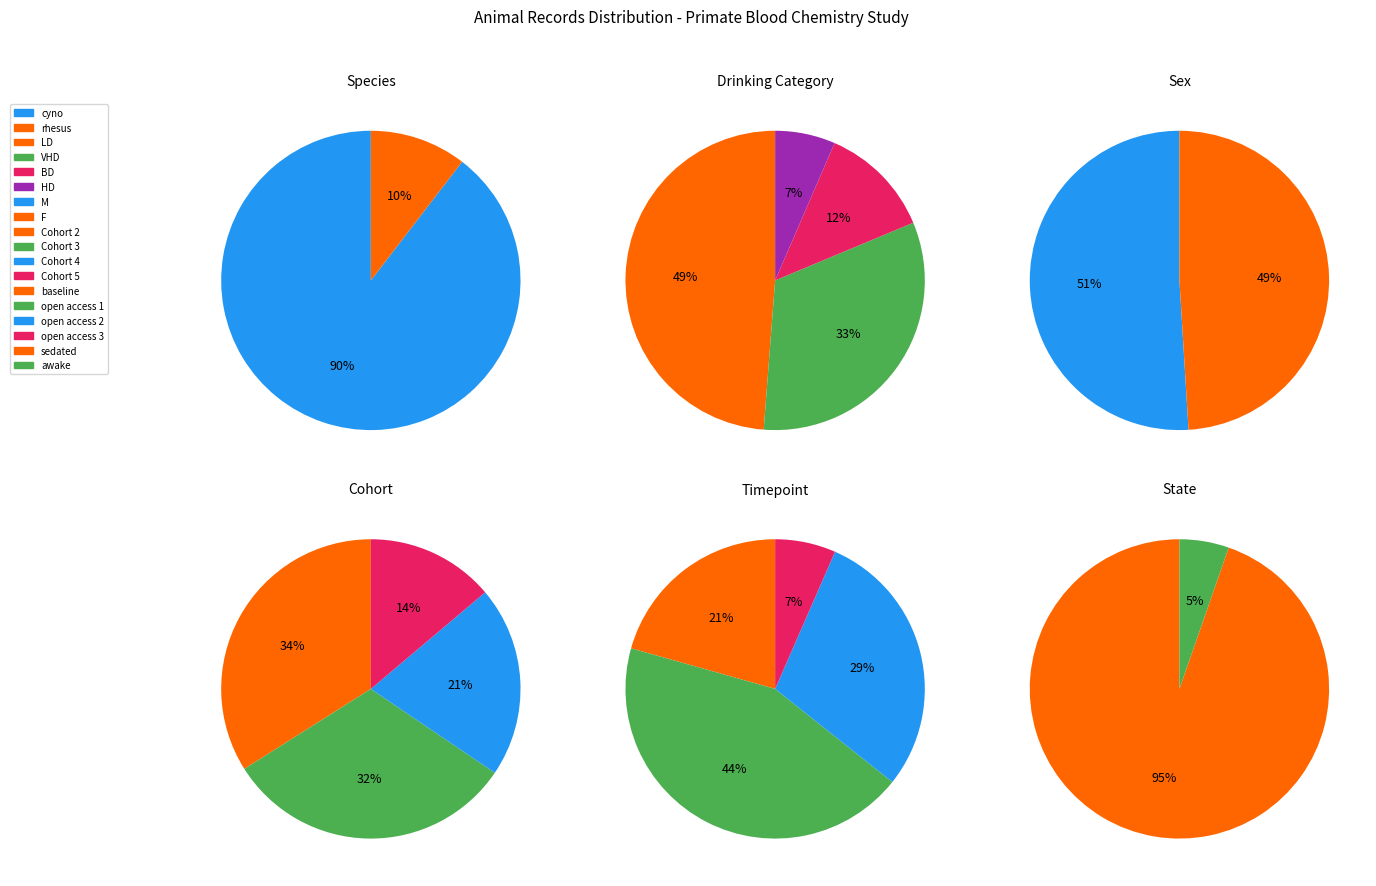

Do rhesus and cyno together represent more than half of the pie?

Yes